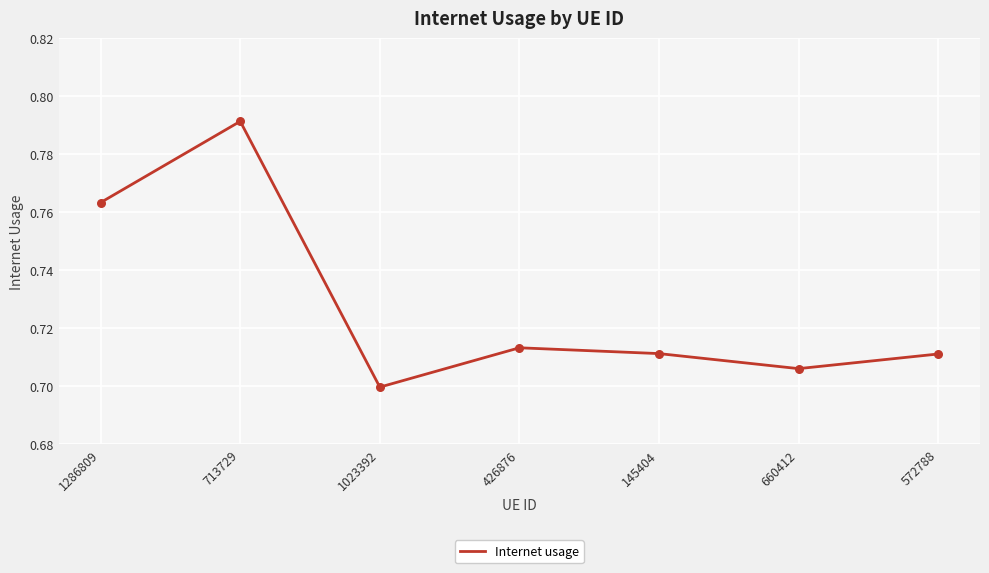

Which has a higher value, 1023392 or 145404?

145404